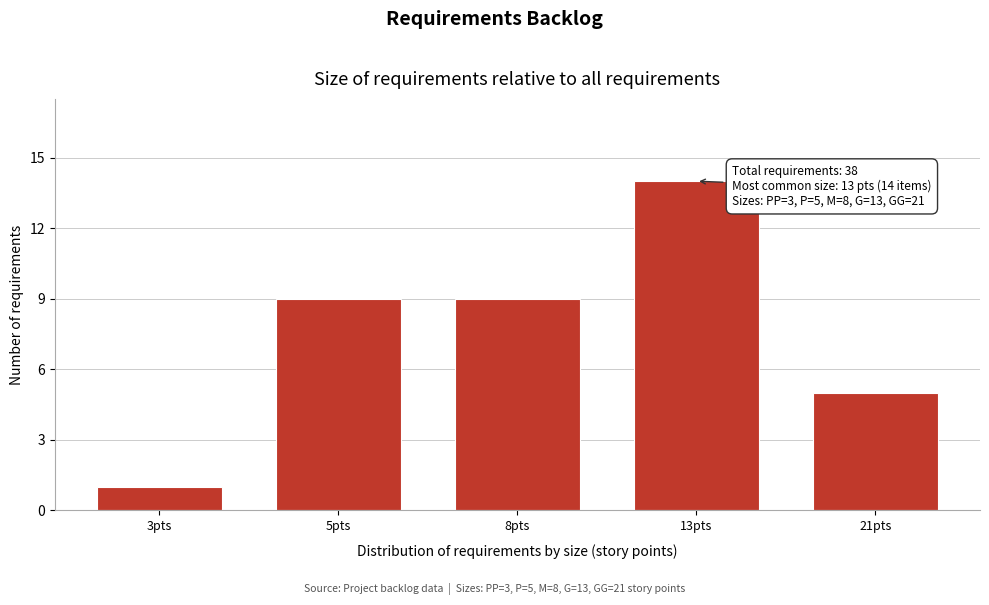

Reading right to left, transcribe all the data shown in this chart.

21pts=5	13pts=14	8pts=9	5pts=9	3pts=1